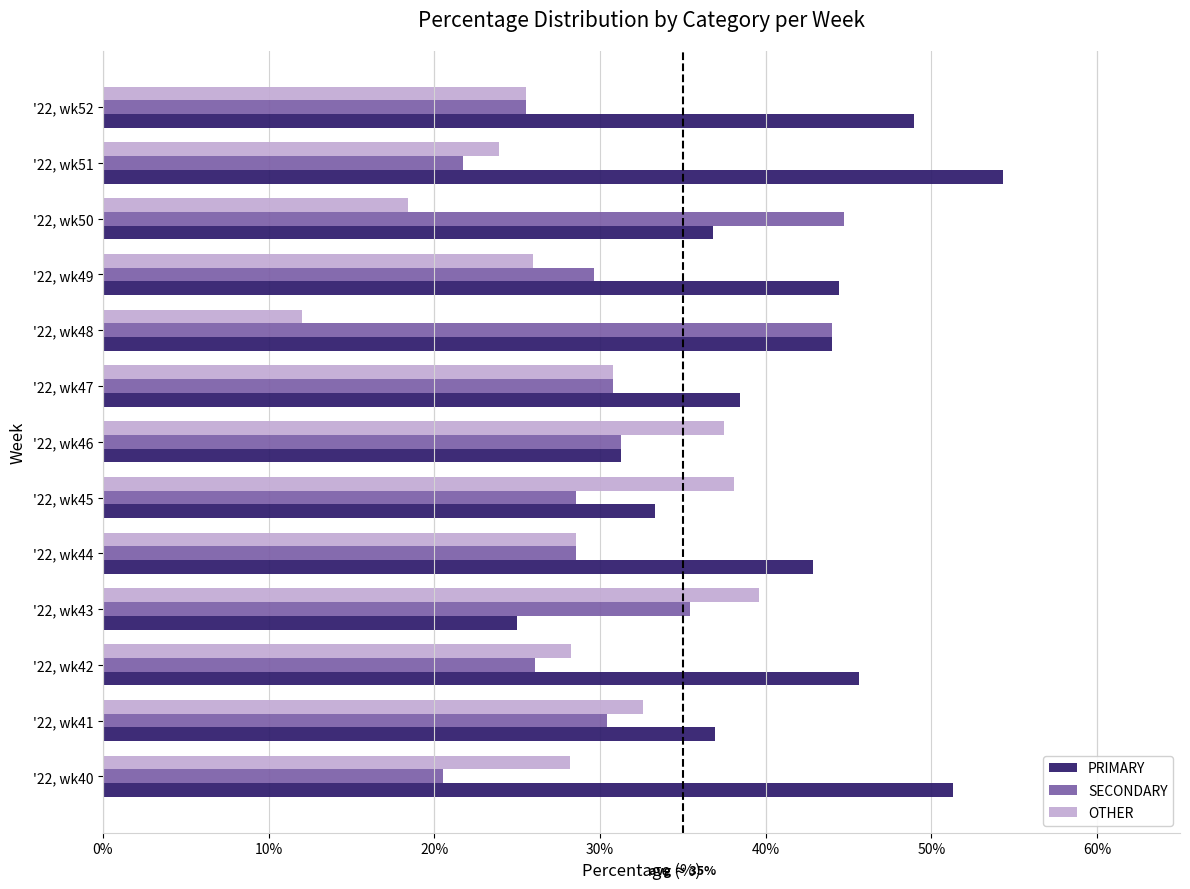

At how many categories does at least one series exceed 29?

13